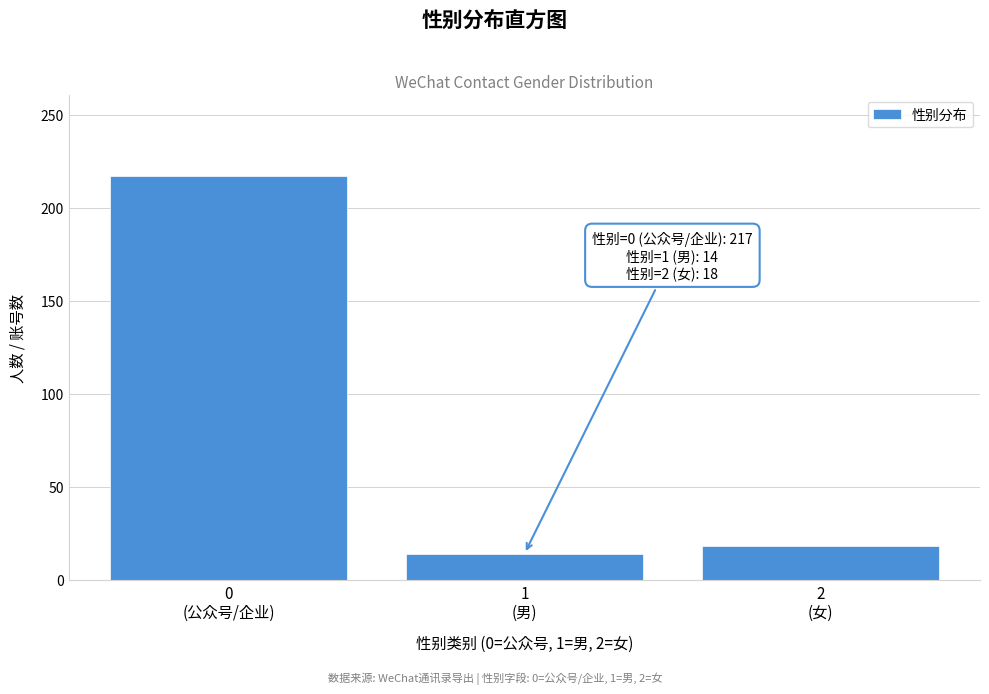

Reading right to left, transcribe all the data shown in this chart.

18	14	217